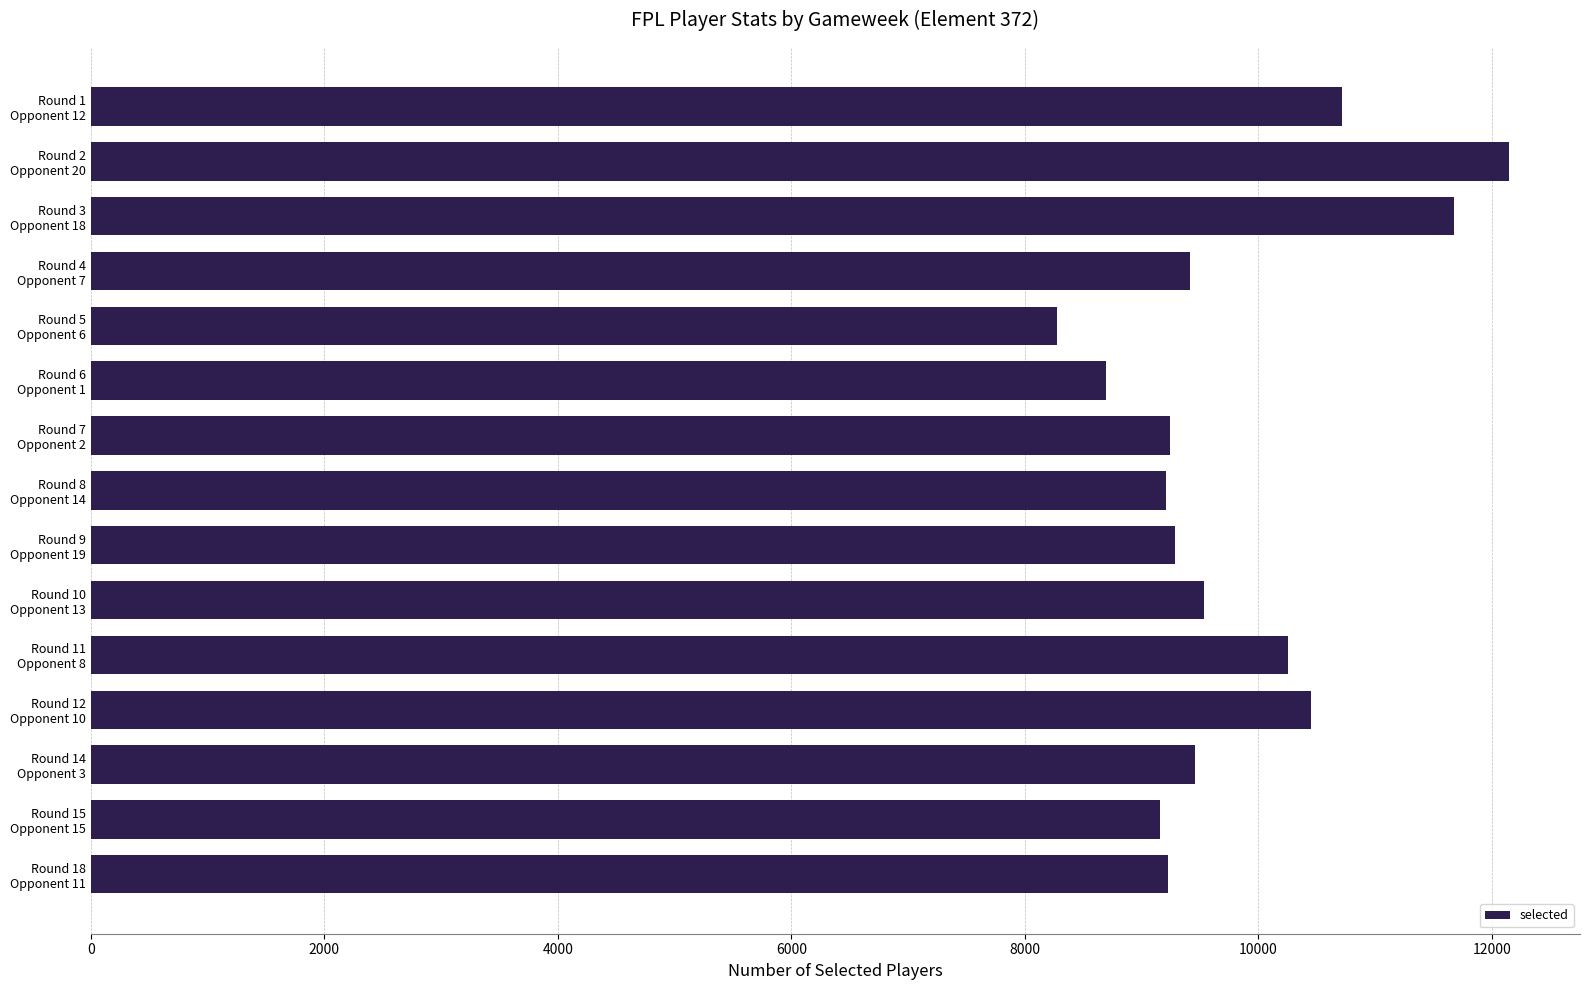

What is the value of the 5th bar from the top?

8276